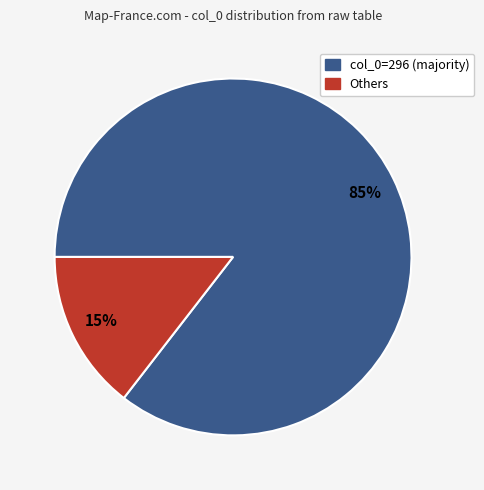

To the nearest percent, what is the average slice percentage?

50%